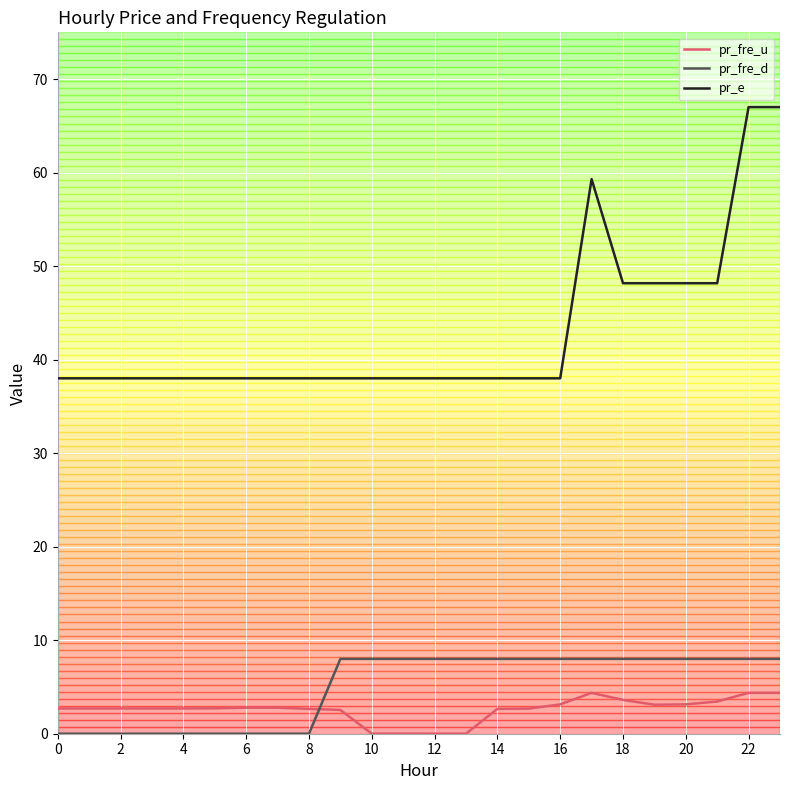

What is the maximum value shown in the chart?

67.0